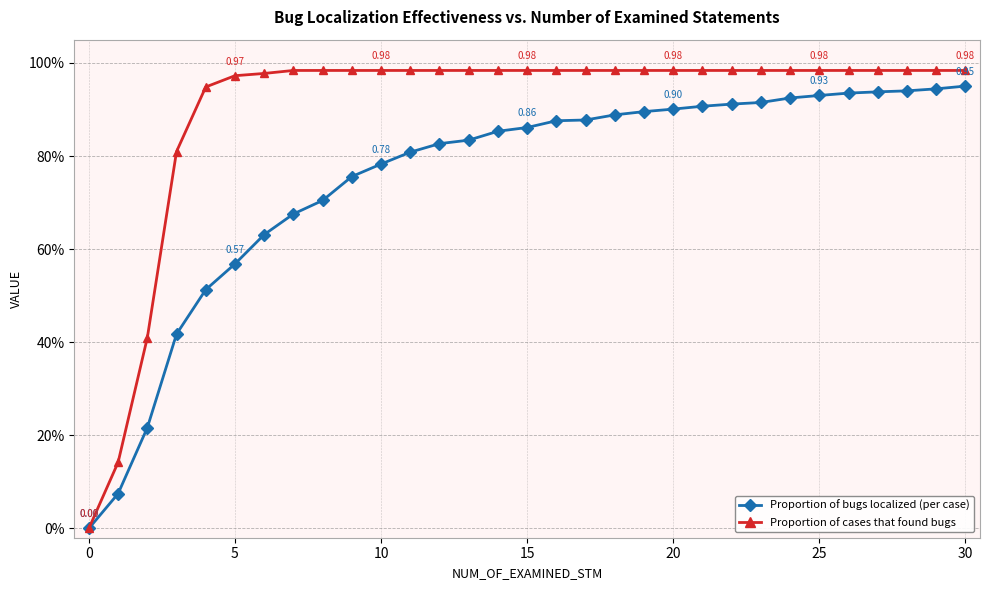

What are all the series names shown in the legend?

Proportion of bugs localized (per case), Proportion of cases that found bugs